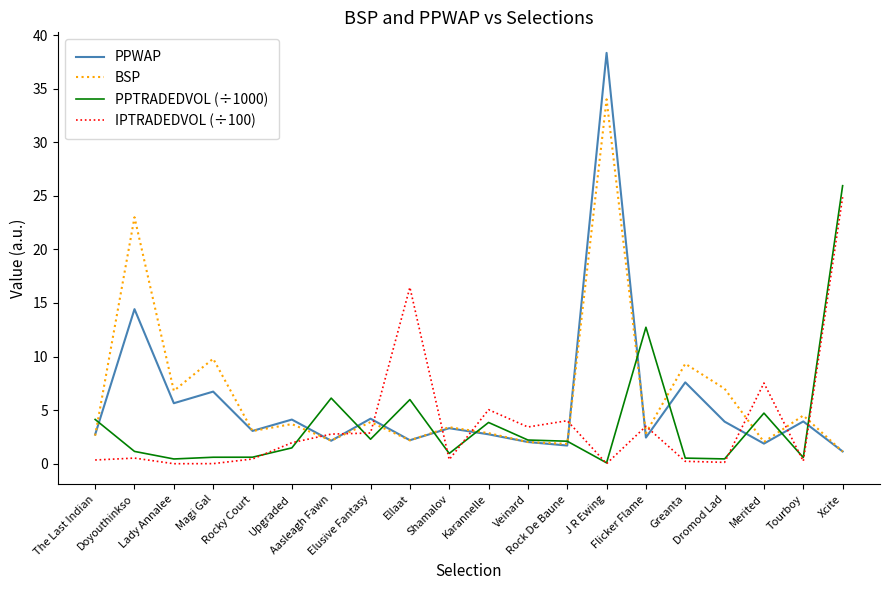

What is the highest value of the IPTRADEDVOL (÷100) series?

24.9